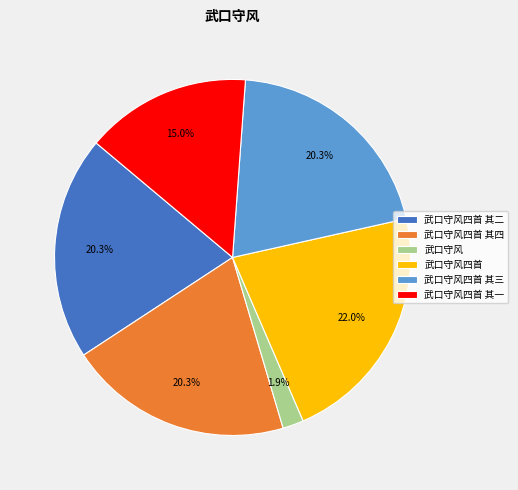

What is the total percentage of 武口守风四首 其二 and 武口守风四首 其三?

40.7%